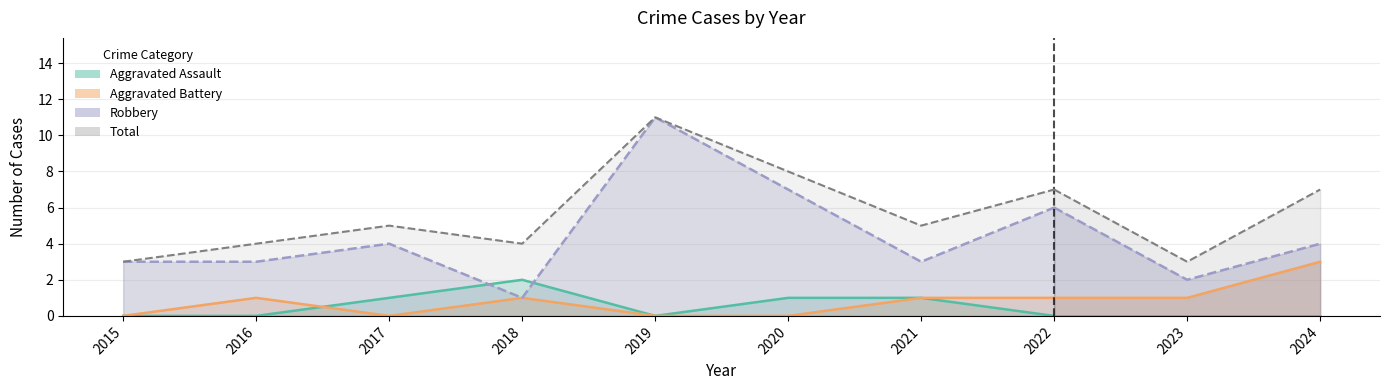

Is it true that Aggravated Assault equals -1 at 2022?

False